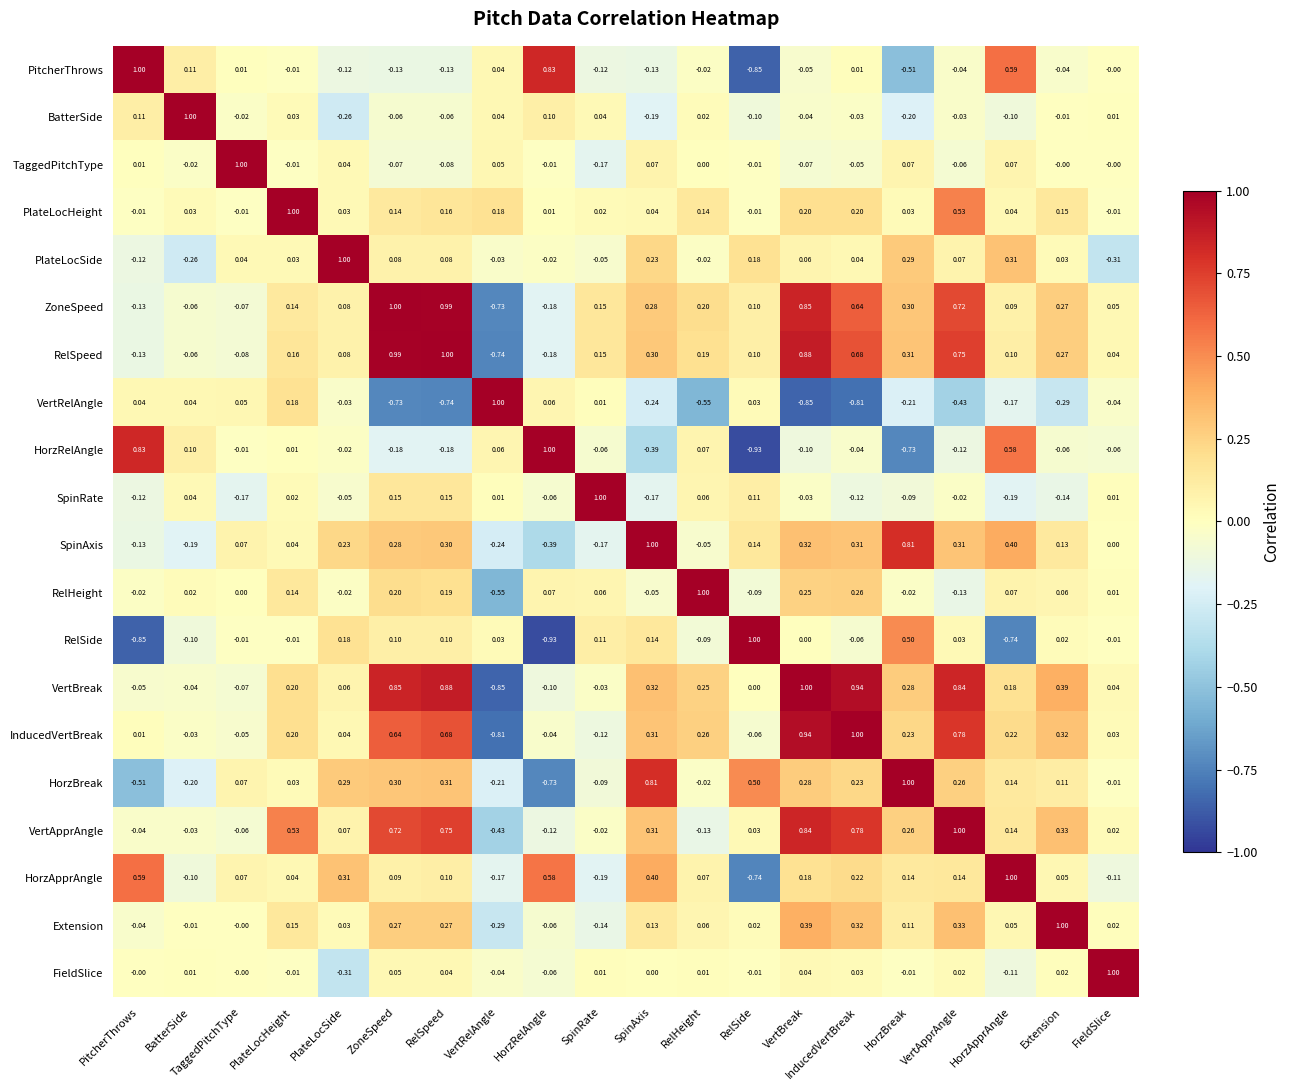

How many data points in HorzBreak are less than 0?

7